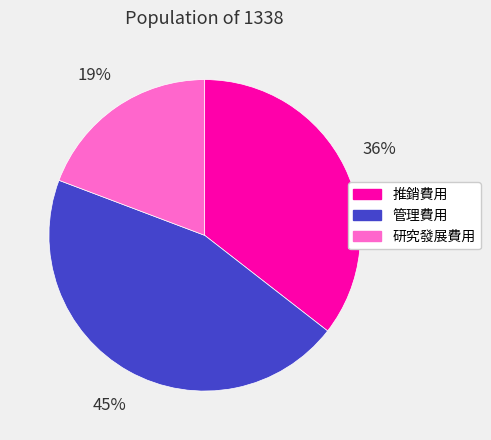

Do 管理費用 and 研究發展費用 together represent more than half of the pie?

Yes